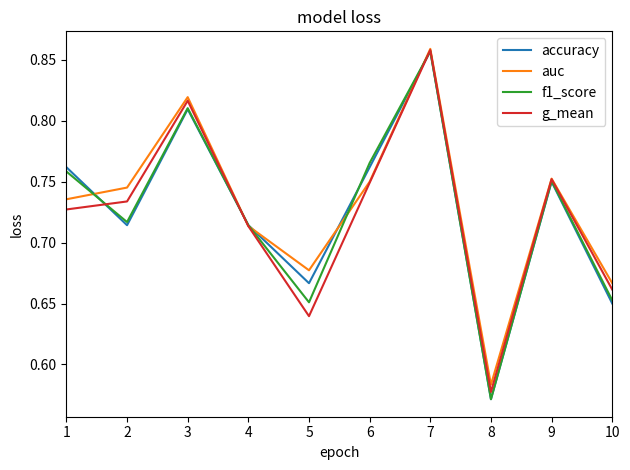

What is the difference between the maximum and minimum values in the g_mean series?

0.3